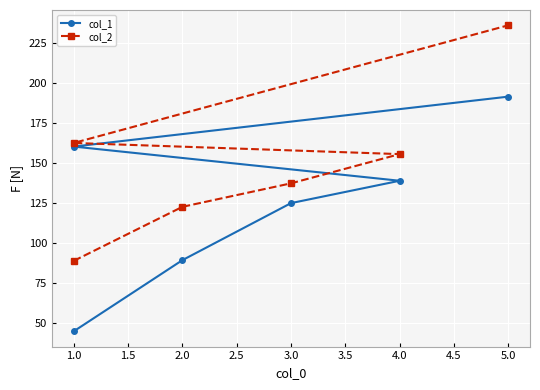

How many lines are shown in the chart?

2